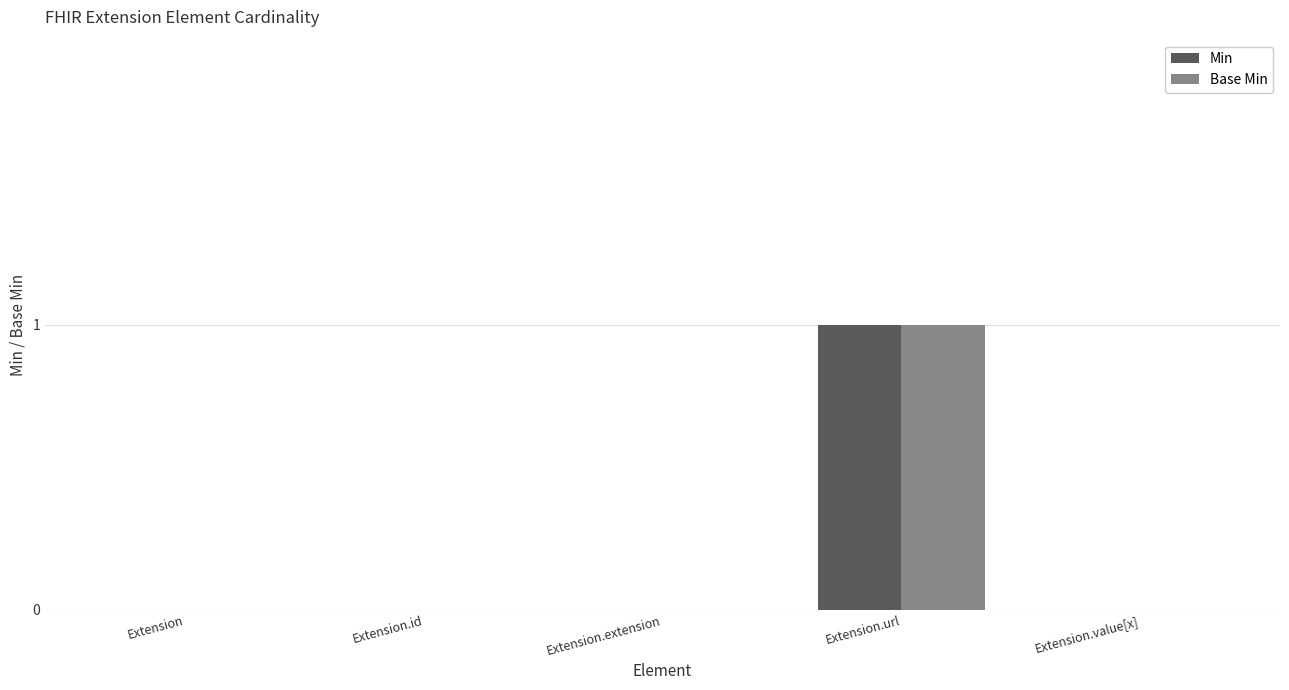

True or false: Base Min has a value of 0 at Extension.extension.

True